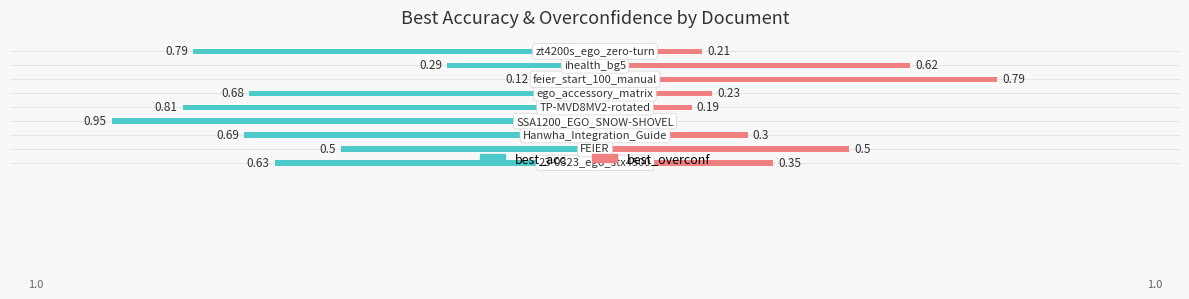

Is the value of best_acc at 0.0 greater than the value of best_overconf at 0.5?

No